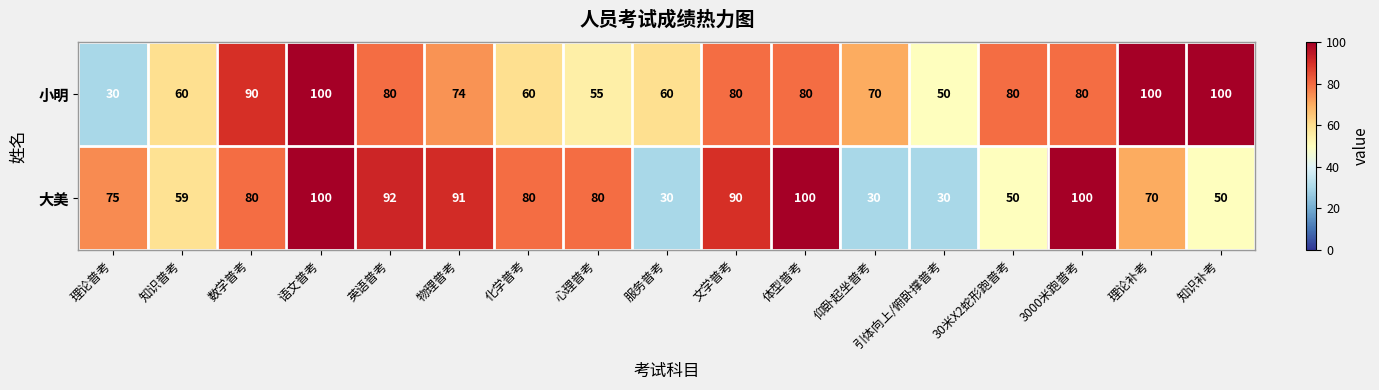

What value does the 大美 series have at 服务普考, to the nearest 5?

30